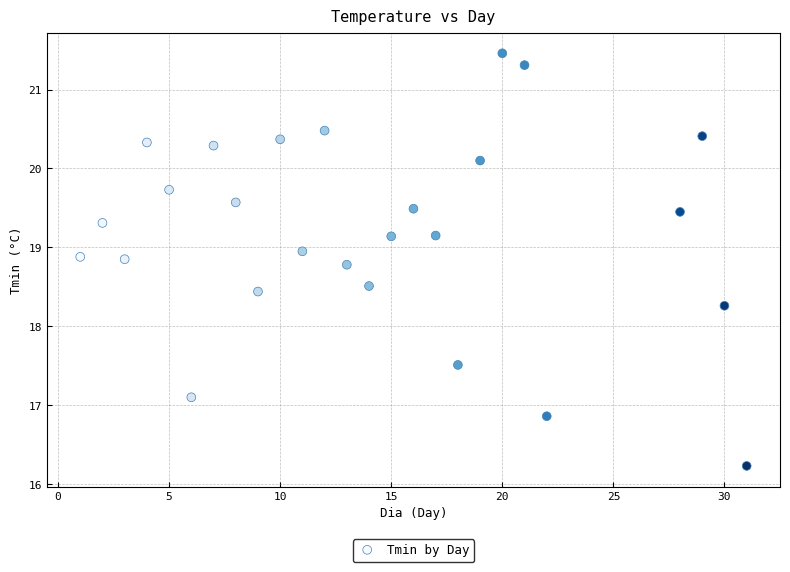

What Y value in the scatter plot is closest to 18?

18.3